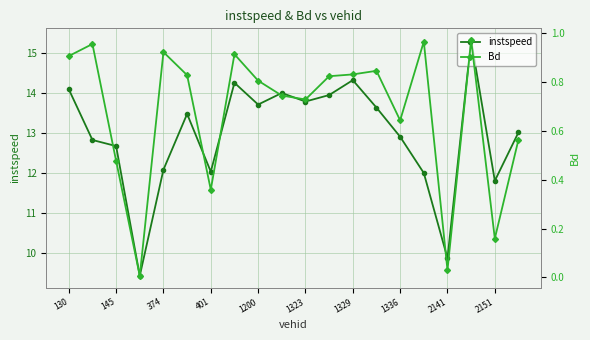

The value of instspeed at 1329 is 14.3. True or false?

True